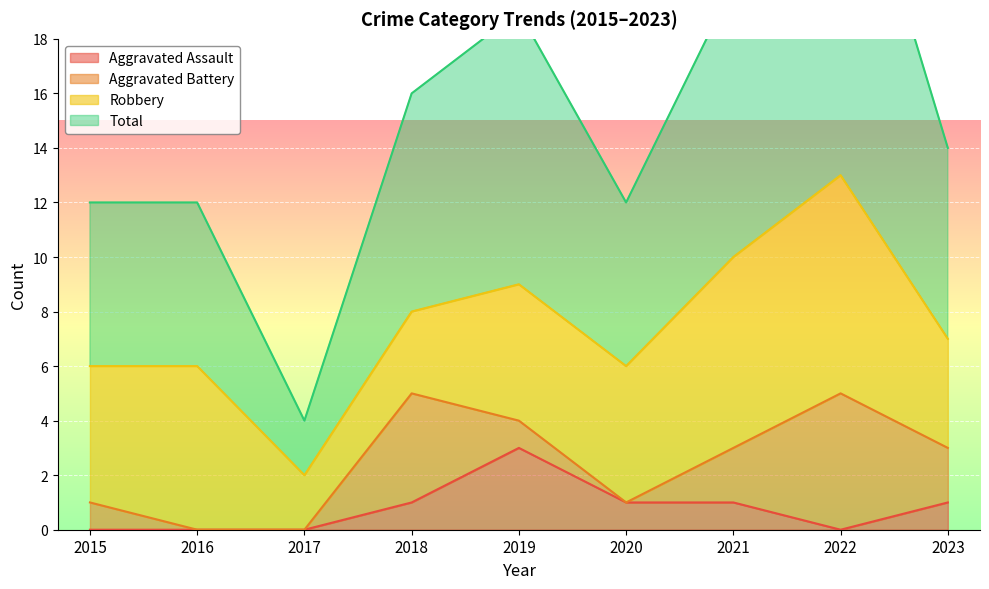

Which has a higher value, 2016 or 2017?

2016